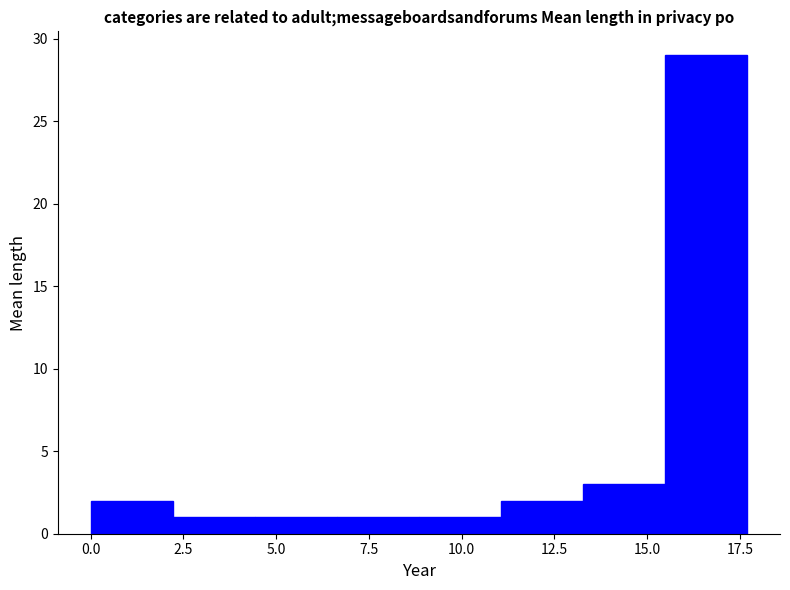

Over which range of the x-axis is the bar tallest?

15.5 to 17.5